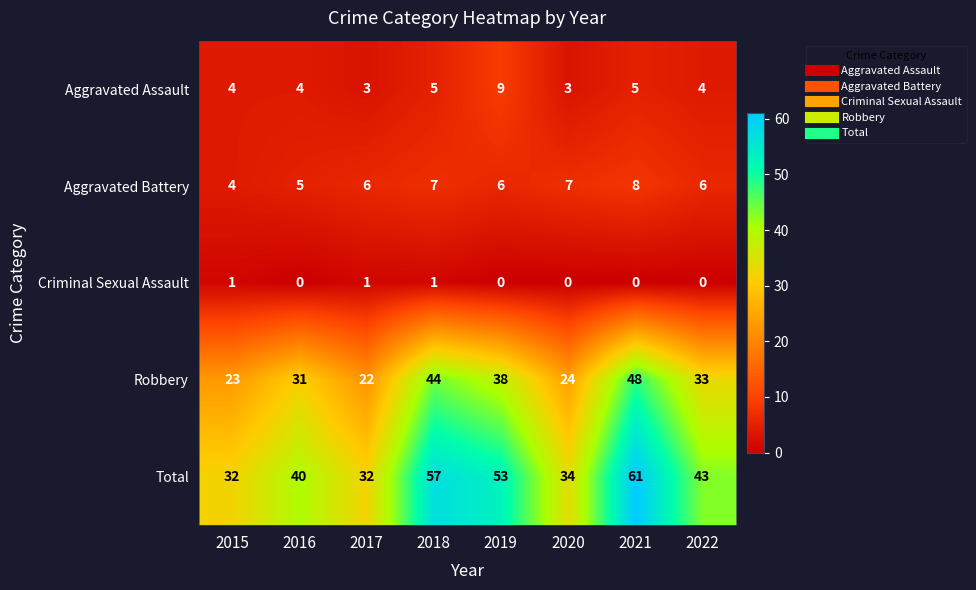

True or false: Criminal Sexual Assault has a value of -1 at 2019.

False